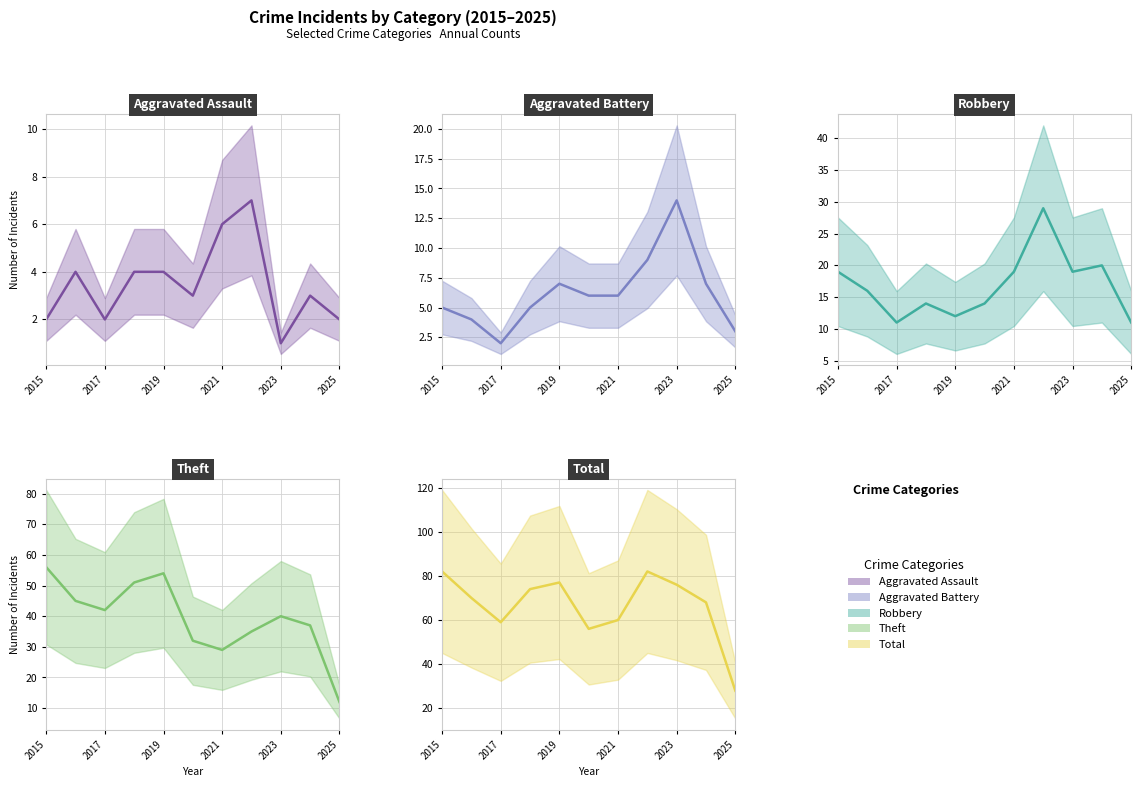

In Aggravated Battery, how many points are higher than both neighbors (excluding endpoints)?

2